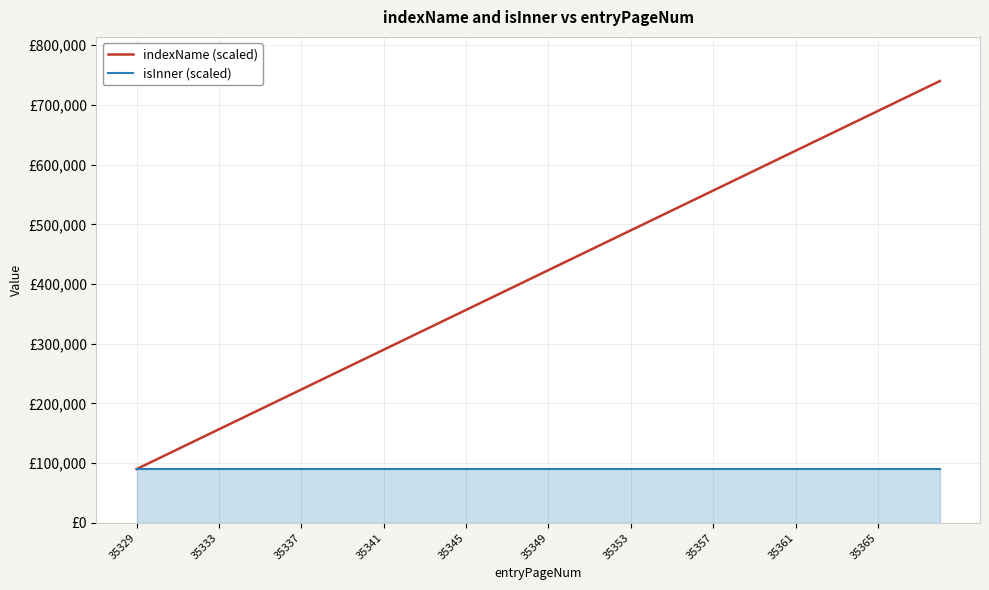

What are all the series names shown in the legend?

indexName (scaled), isInner (scaled)